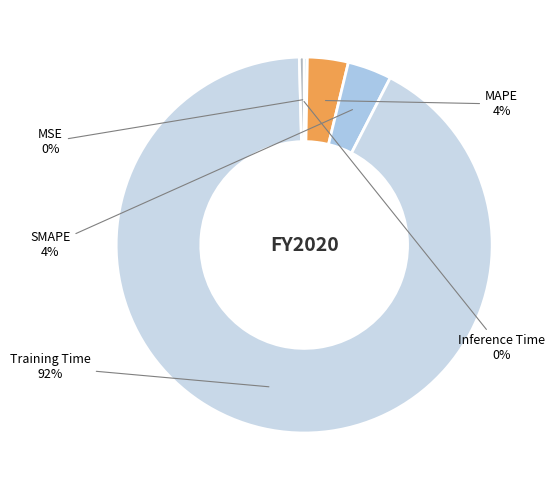

Which slice is the largest?

Training Time